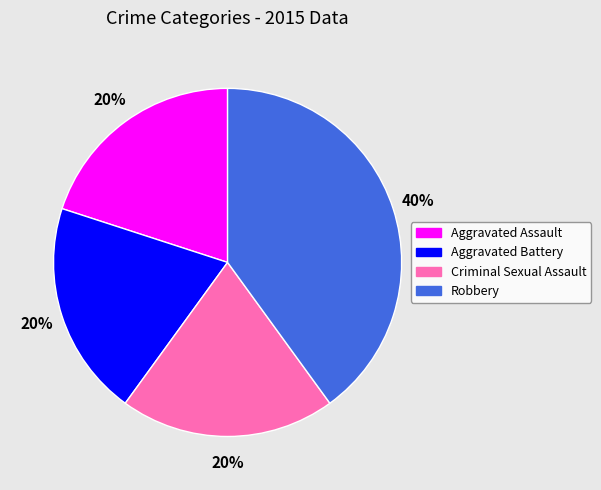

What percentage is the Aggravated Battery slice, to the nearest percent?

20%